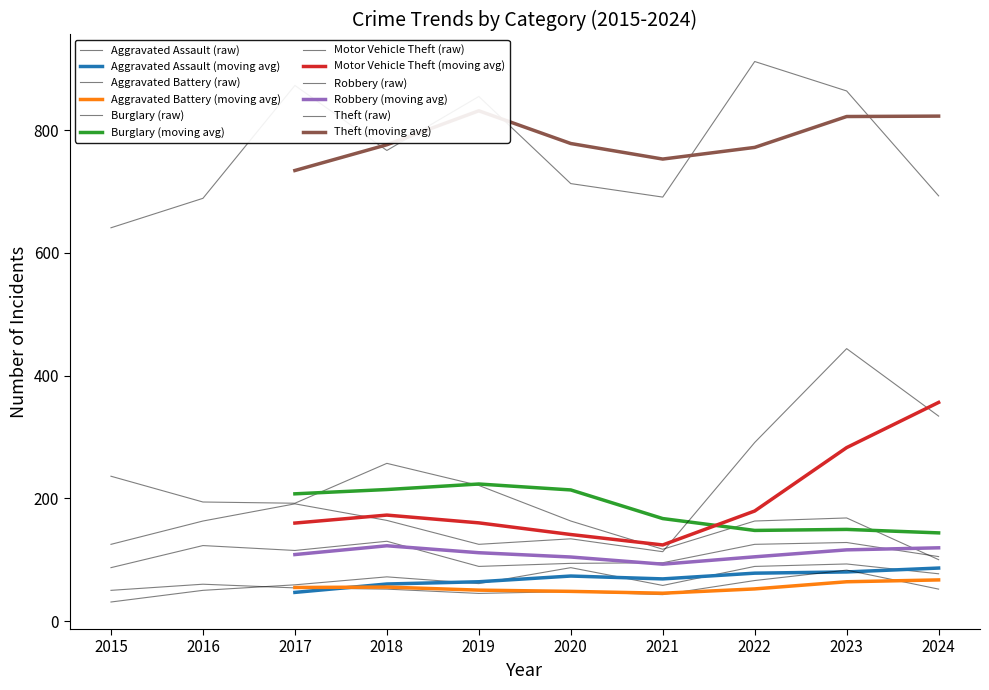

At how many categories does at least one series exceed 72?

10